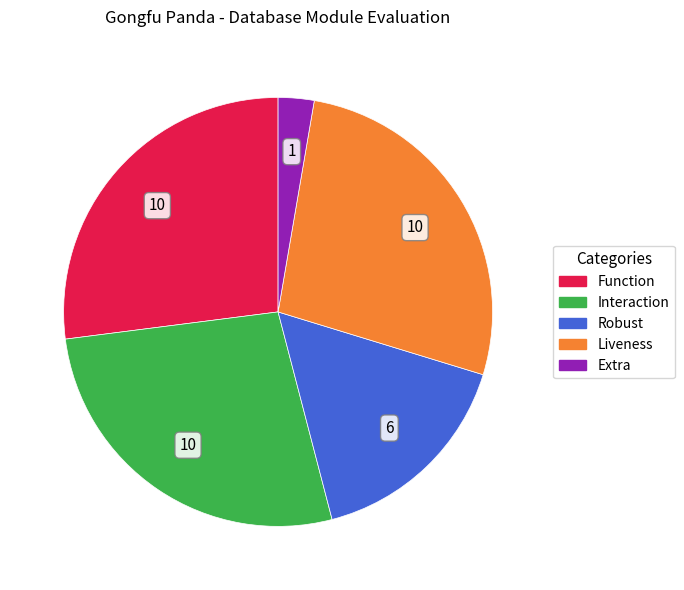

Does any single category account for the majority?

No